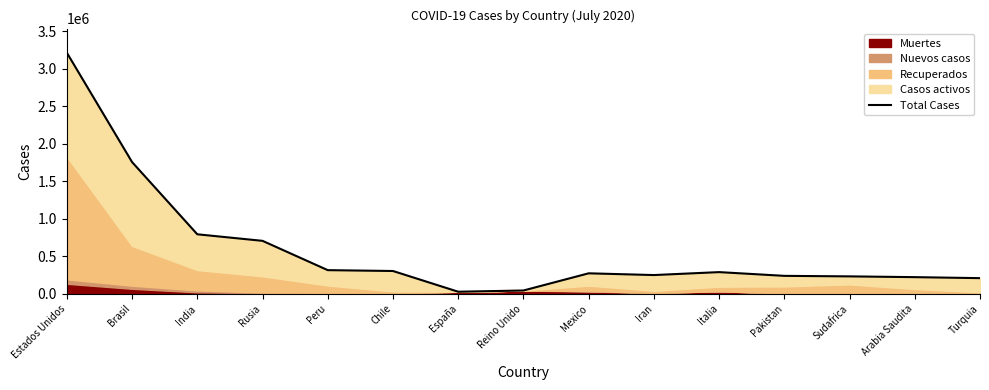

Between Rusia and Pakistan, which is larger?

Rusia